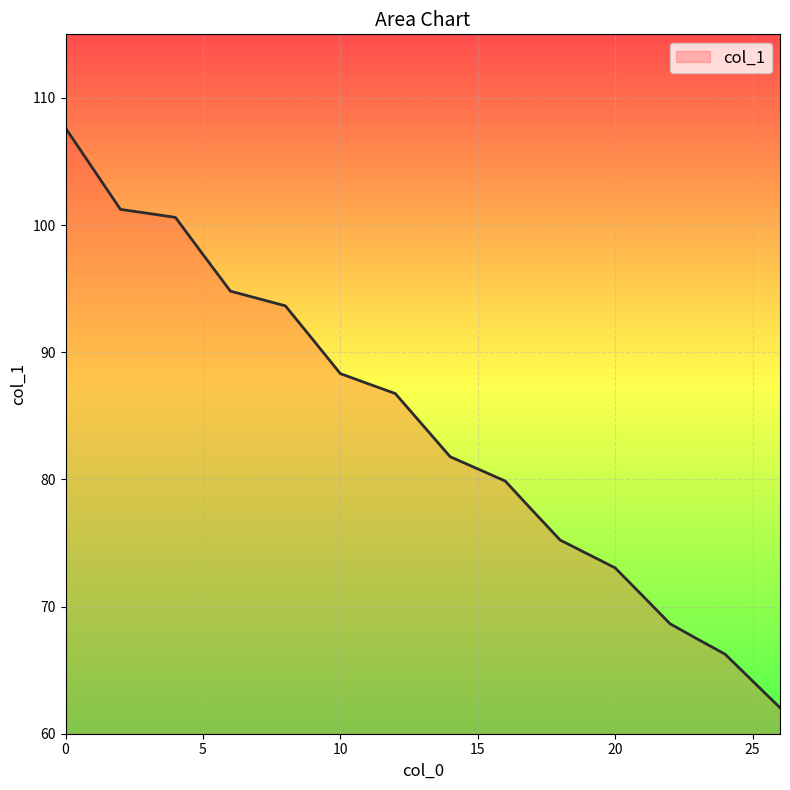

What is the average value?

84.3